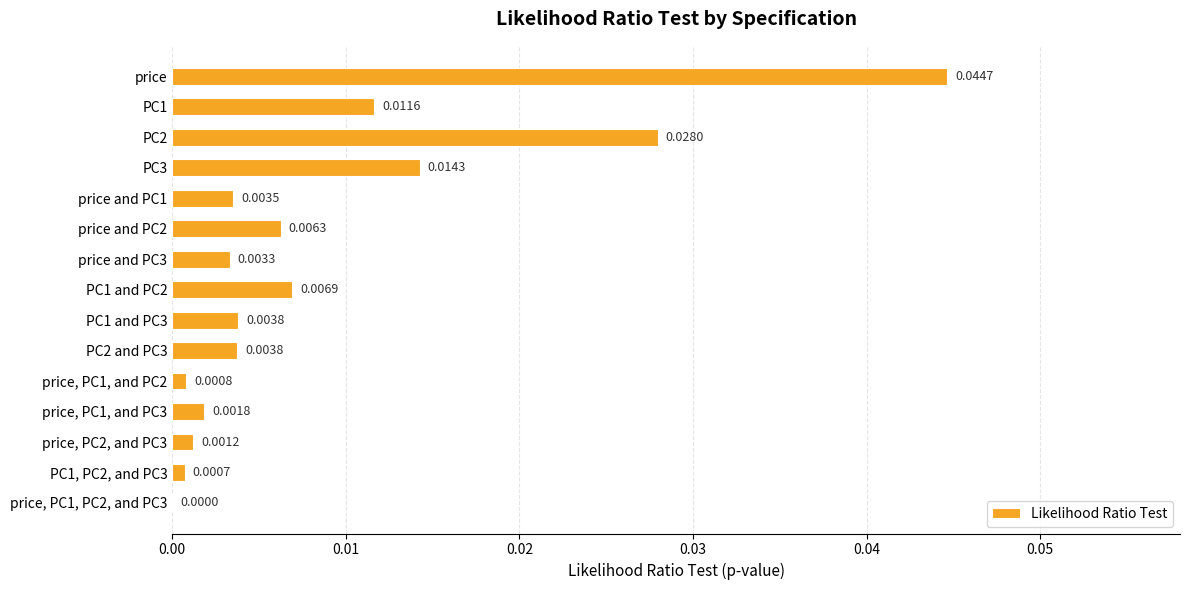

At which label is the value closest to 0?

price, PC1, PC2, and PC3